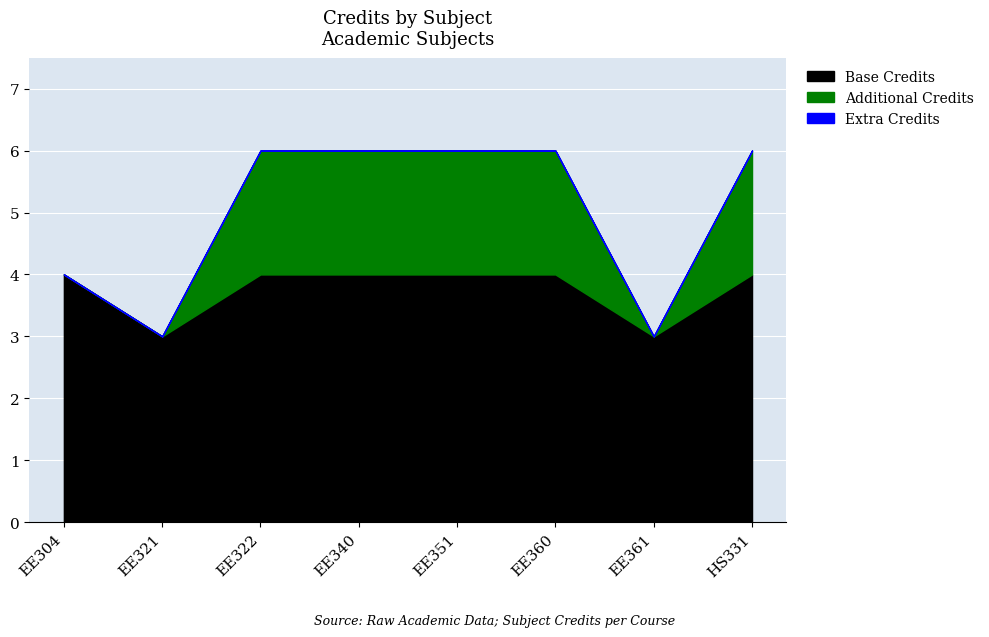

Approximately how many times larger is the value at EE304 compared to EE351?

0.7